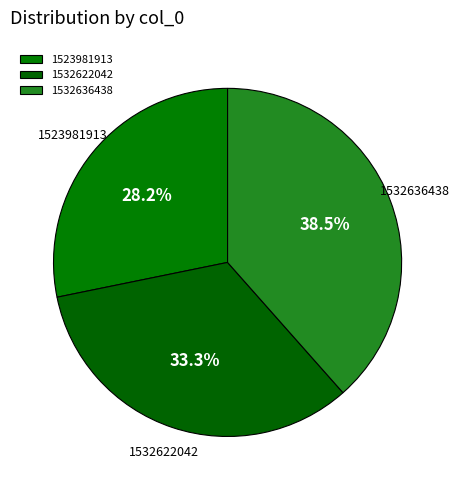

How much of the chart is everything except 1523981913?

71.8%